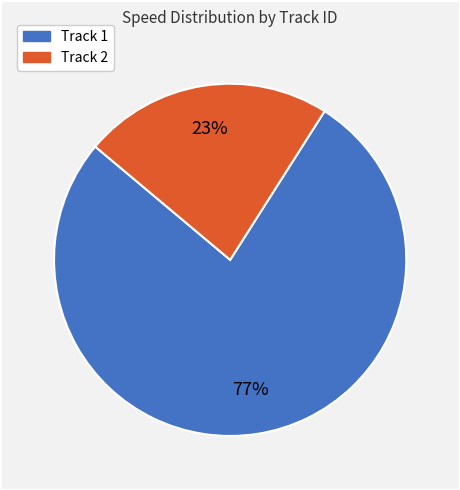

To the nearest percent, what is the difference between the largest and smallest slice percentages?

54%